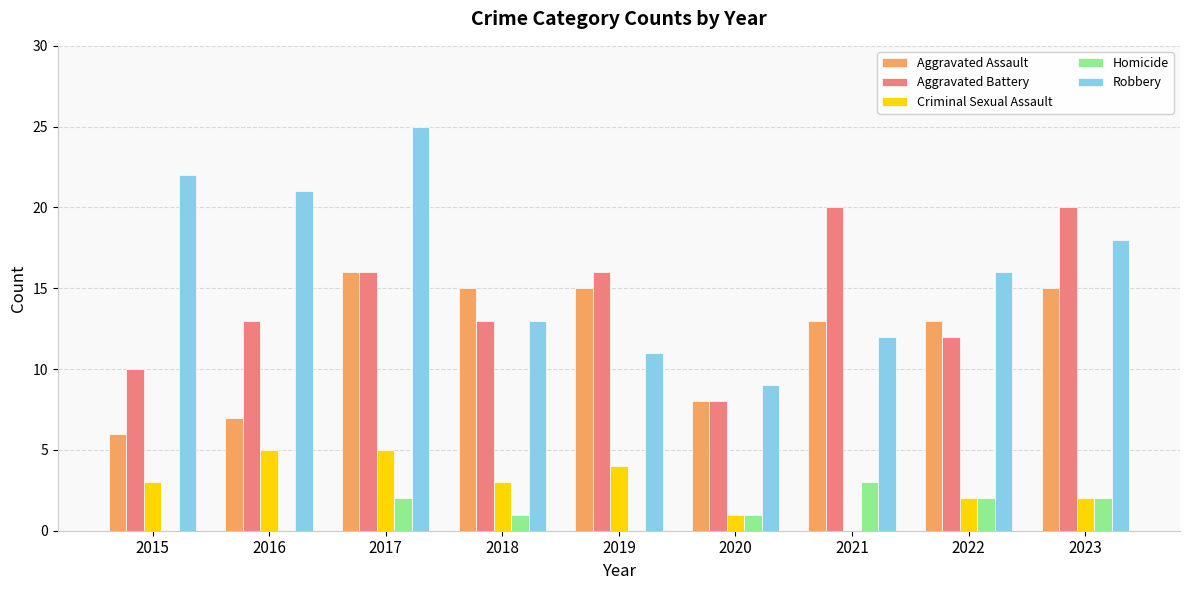

How many Homicide values are between 0 and 2?

8